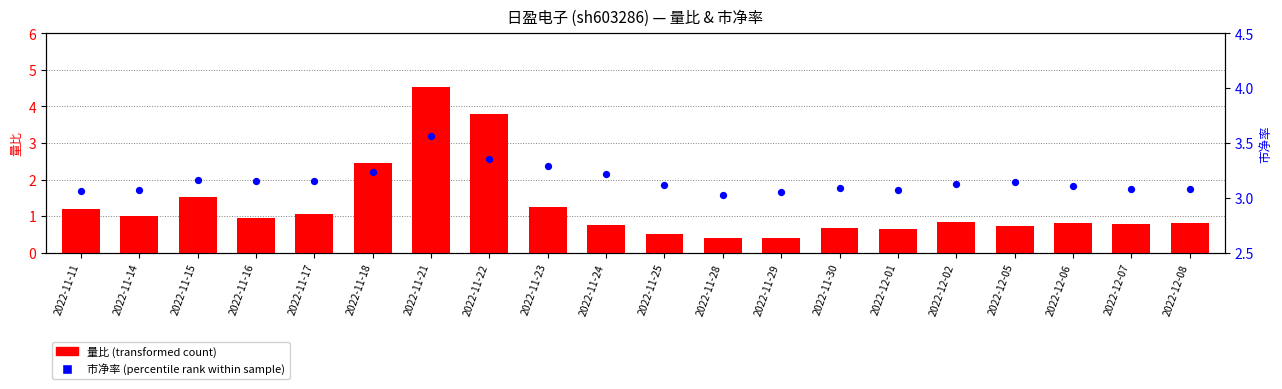

What are all the series names shown in the legend?

量比, 市净率